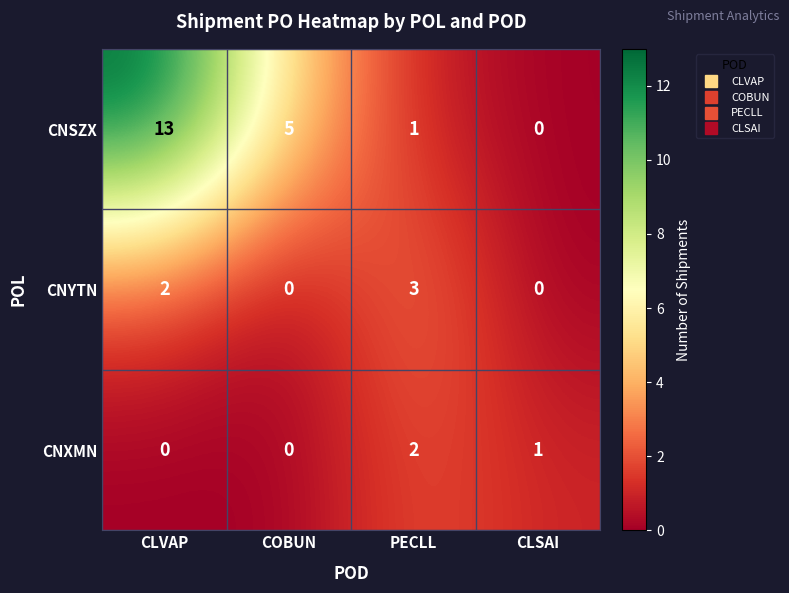

Which series has the largest total across all categories?

CNSZX